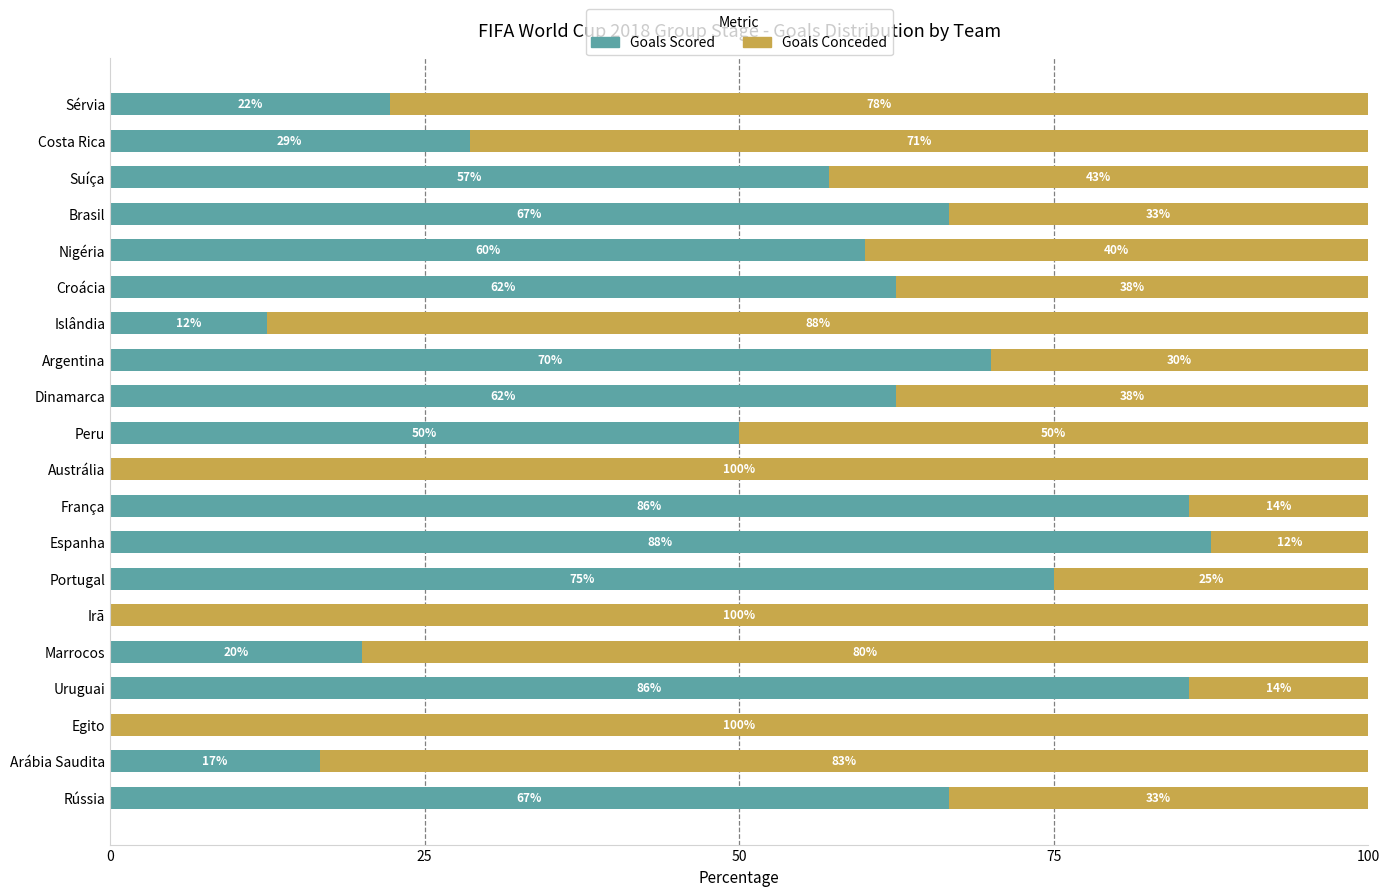

What is the total value across all series at Croácia?

100.0